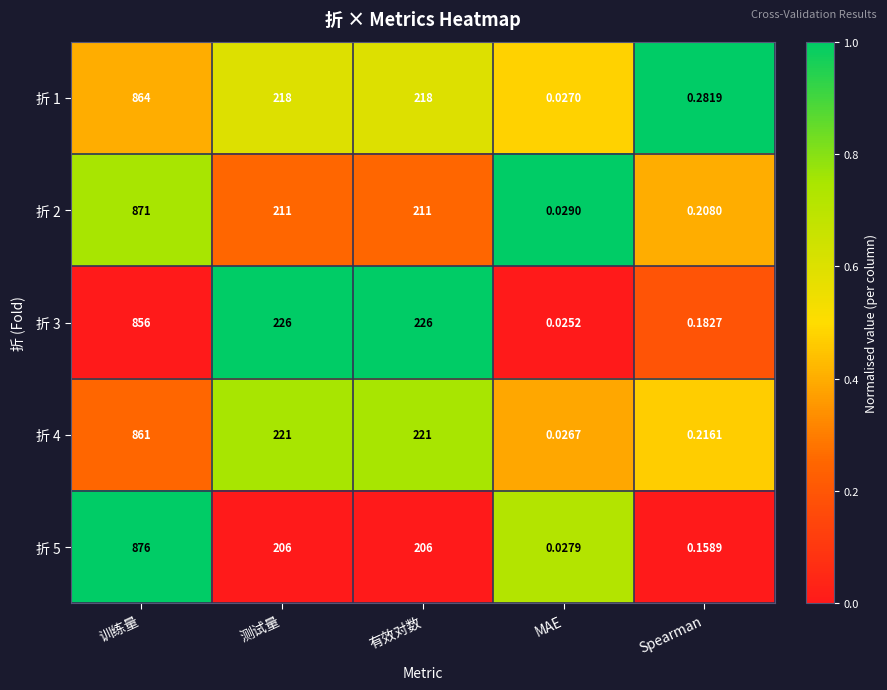

Which category has the lowest value across all series?

MAE